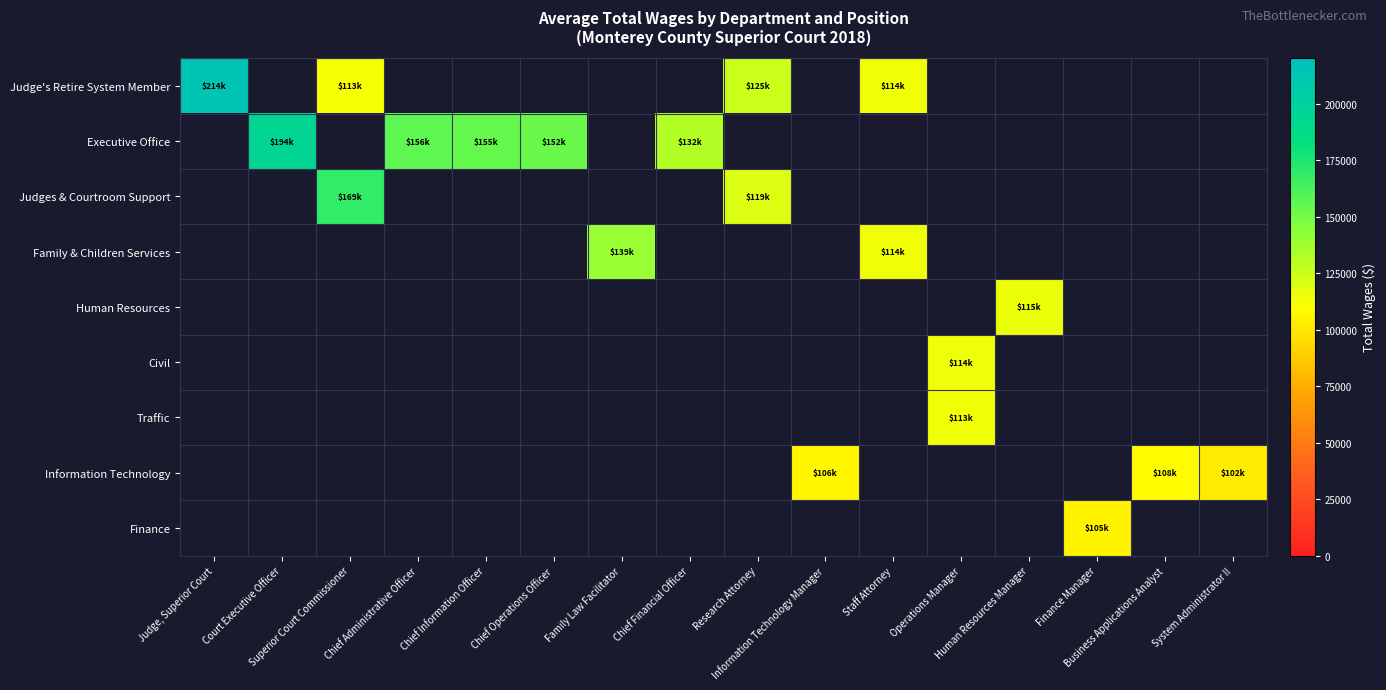

Which series changed the most between Court Executive Officer and Chief Financial Officer?

Executive Office